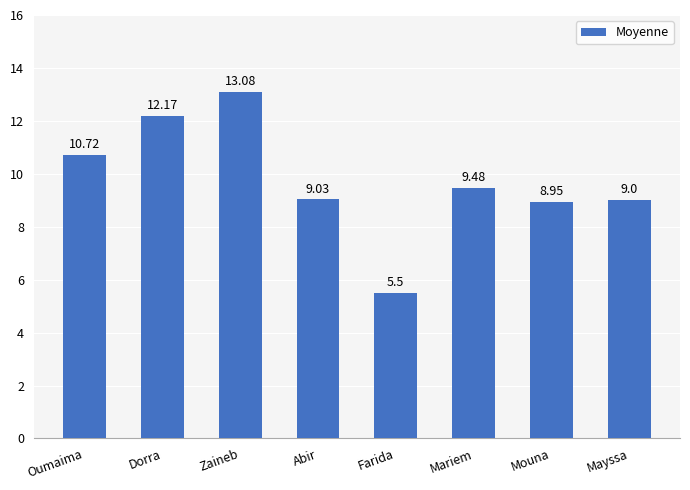

Is it true that the value at Farida is 5.5?

True